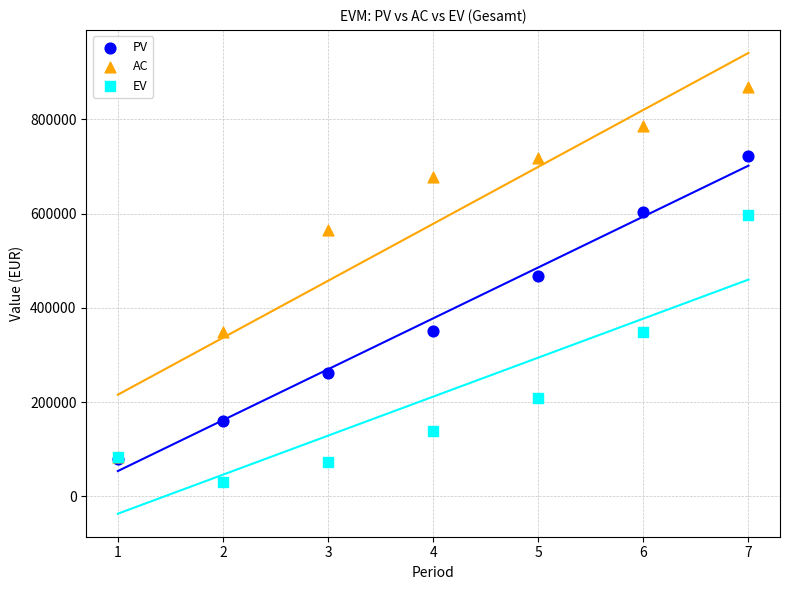

Across all series, what Y value is closest to 449445?

467000